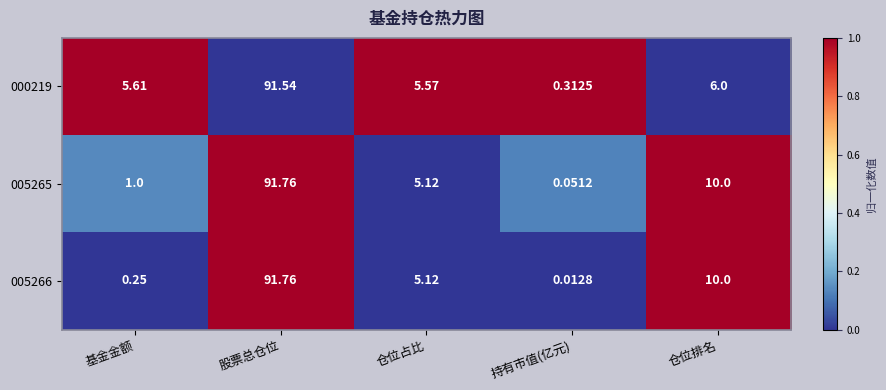

Is the value of 005266 at 仓位排名 greater than the value of 005265 at 持有市值(亿元)?

Yes